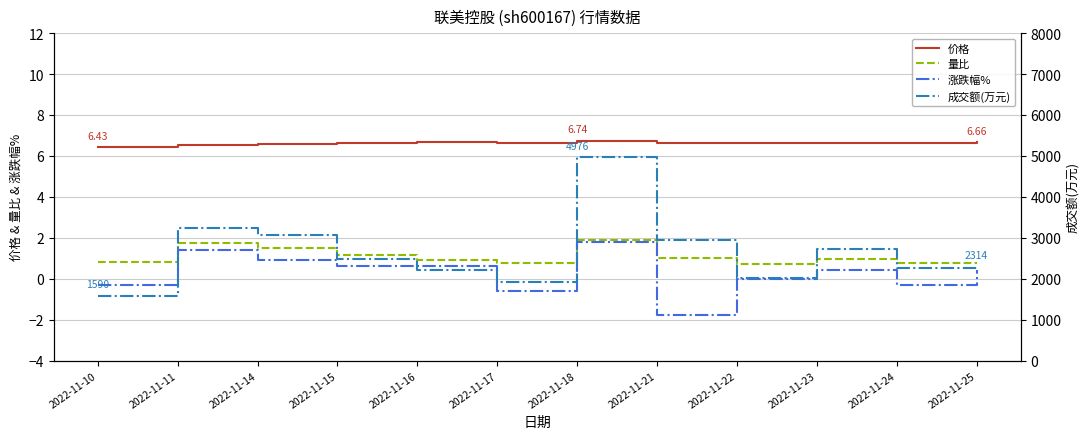

Rank the series at 2022-11-15 from highest to lowest value.

成交额(万元), 价格, 量比, 涨跌幅%